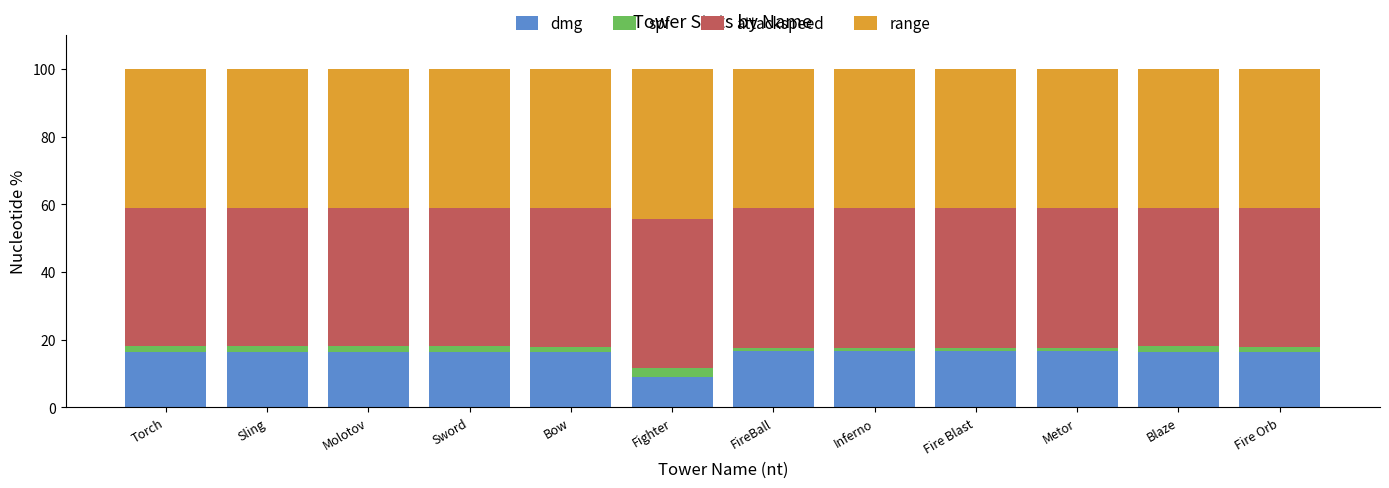

At which label does dmg reach its minimum?

Fighter